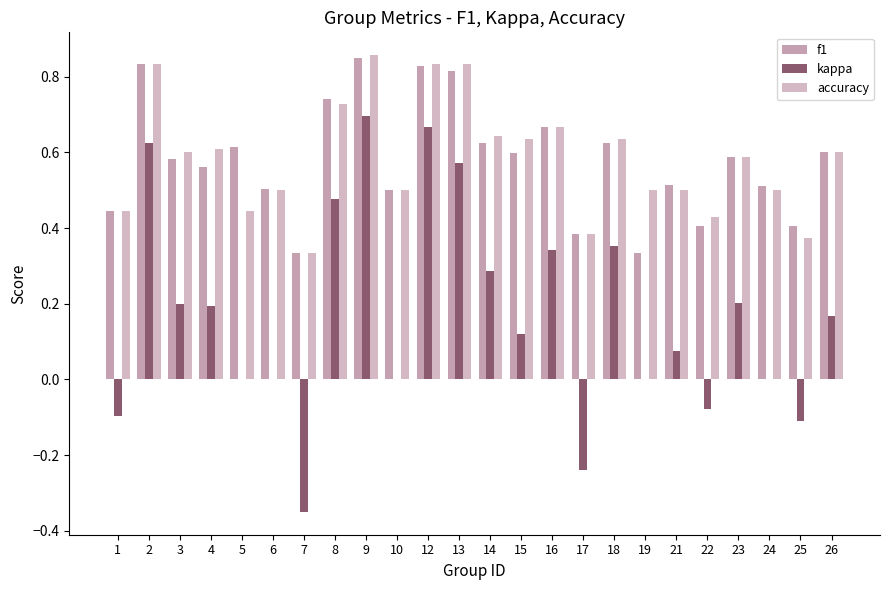

Which category has the highest value in the kappa series?

9